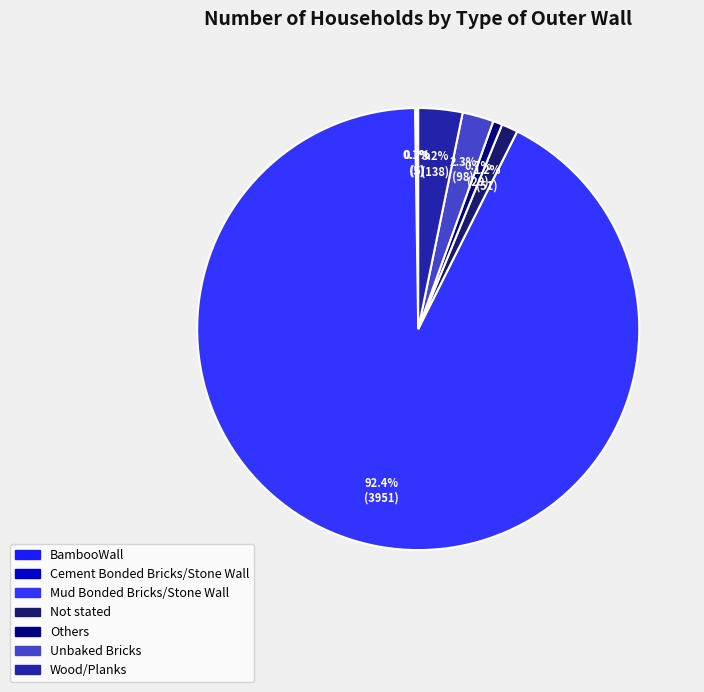

Which has a higher value, BambooWall or Wood/Planks?

Wood/Planks